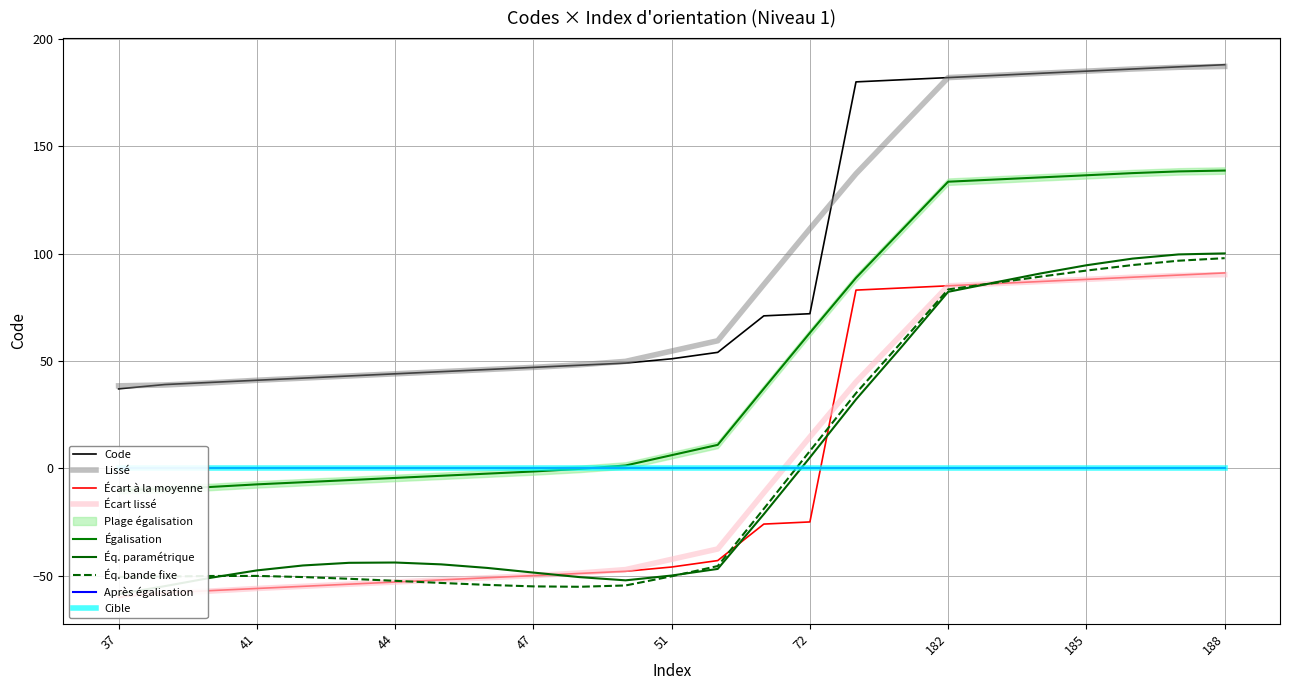

Reading left to right, transcribe all the data shown in this chart.

37	39	40	41	42	43	44	45	46	47	48	49	51	54	71	72	180	181	182	183	184	185	186	187	188